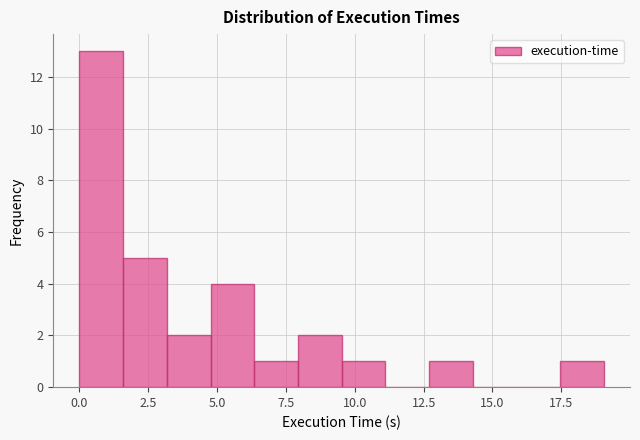

Around what value on the x-axis is the tallest bar? Give the approximate position of its centre, as read against the axis.

1.0